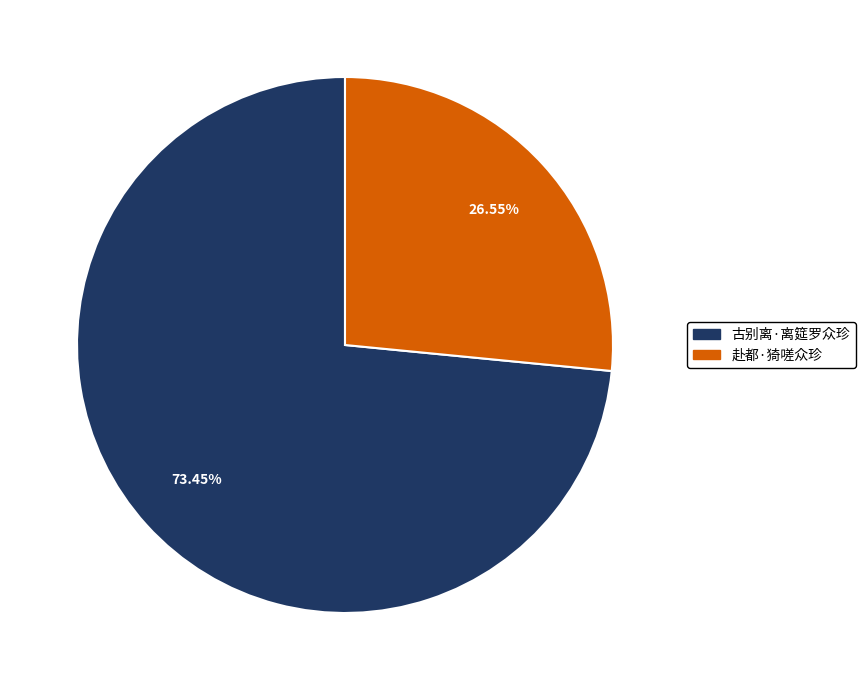

What is the largest slice in the pie chart?

古别离·离筵罗众珍